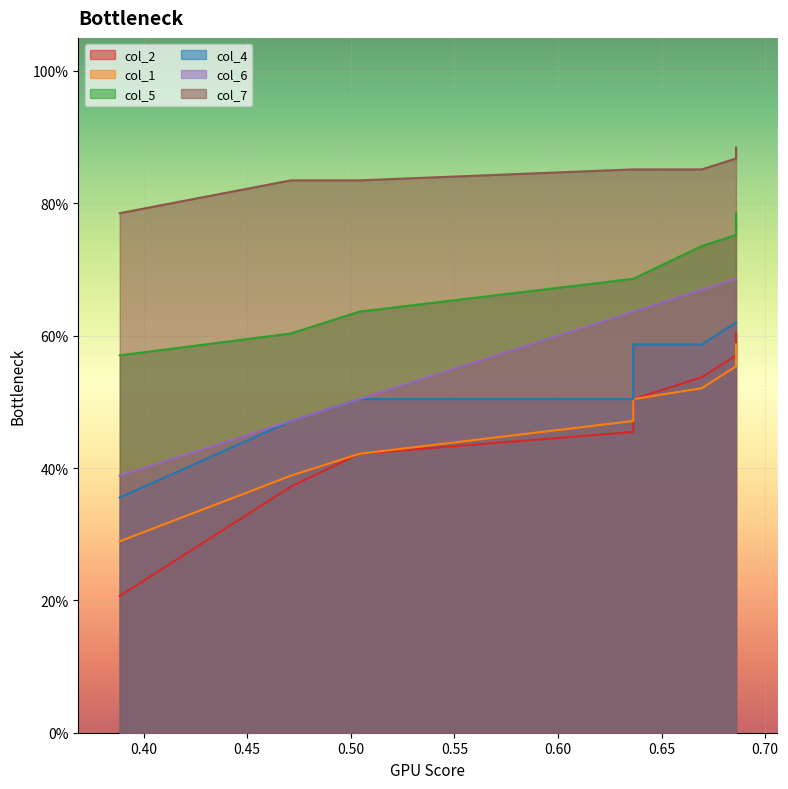

Which series has the largest range (max minus min)?

col_2